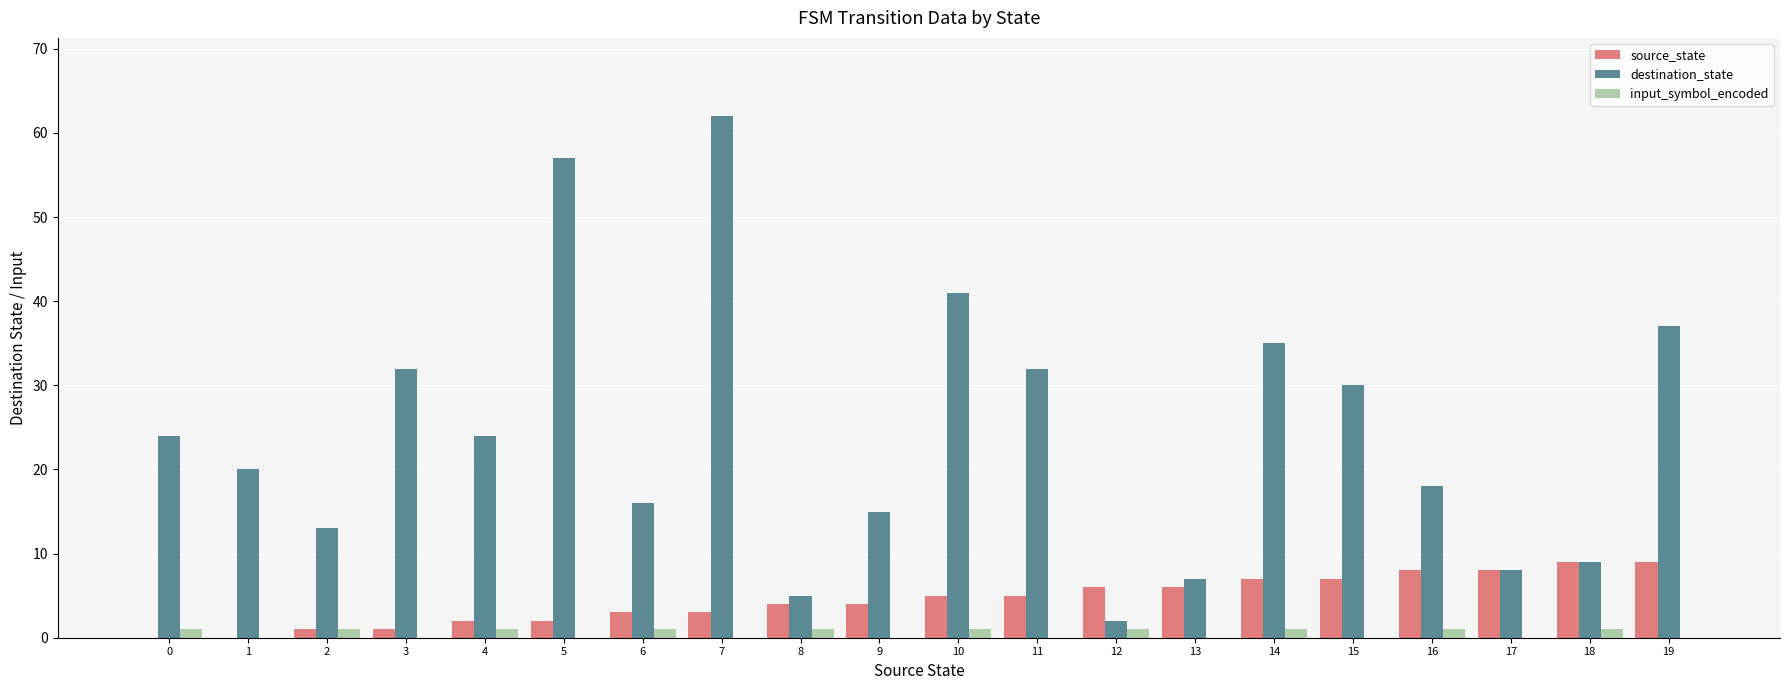

The destination_state series shows 9 at 18. True or false?

True